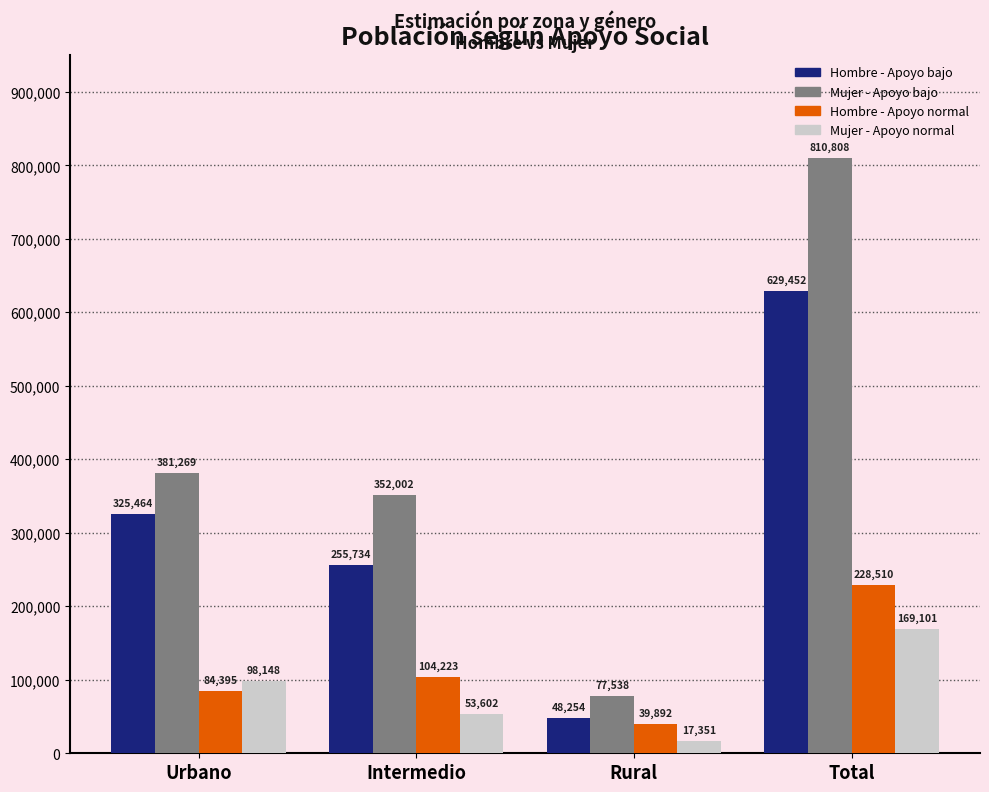

Count the number of categories in the chart.

4